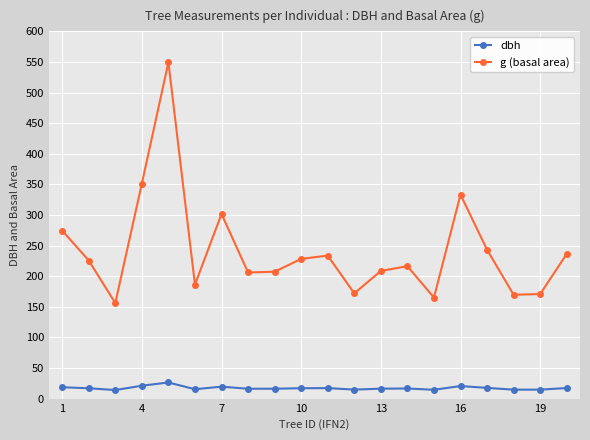

True or false: dbh and g (basal area) intersect in this chart.

False